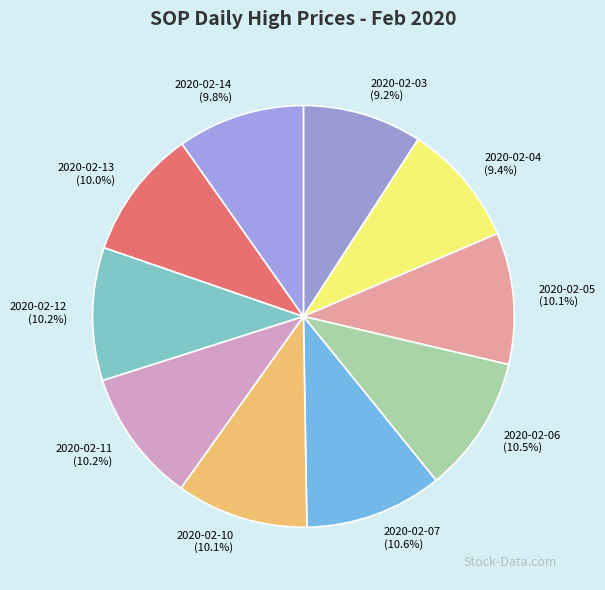

What is the ratio of the value at 2020-02-03 to the value at 2020-02-06?

0.9